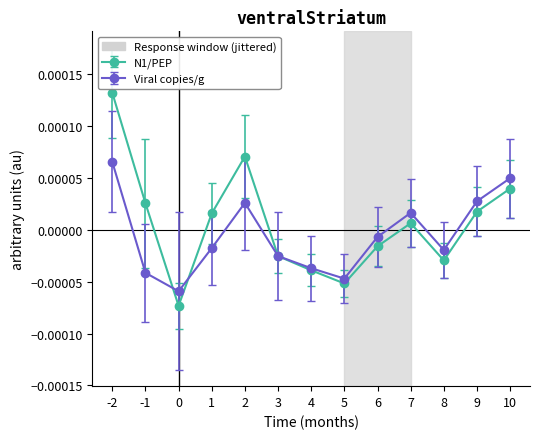

At which category does N1/PEP reach its first local peak?

2